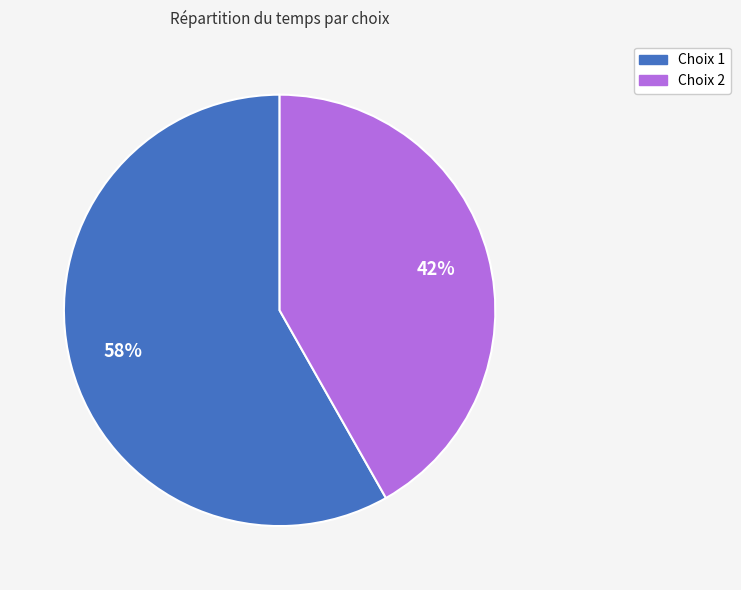

To the nearest percent, what percentage of the pie is Choix 2?

42%